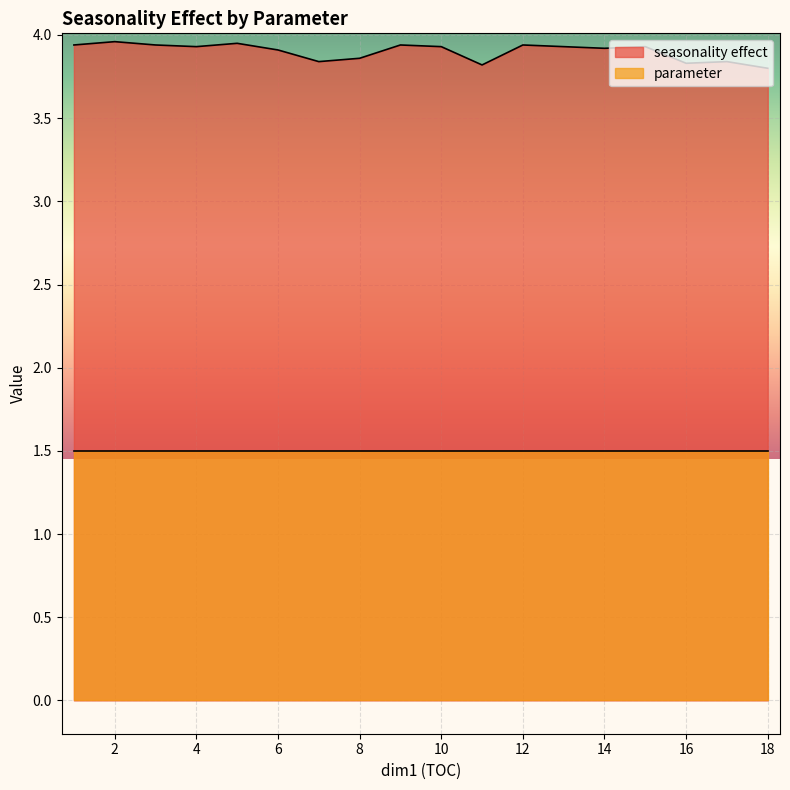

Is it true that seasonality effect equals 3.9 at 8?

True